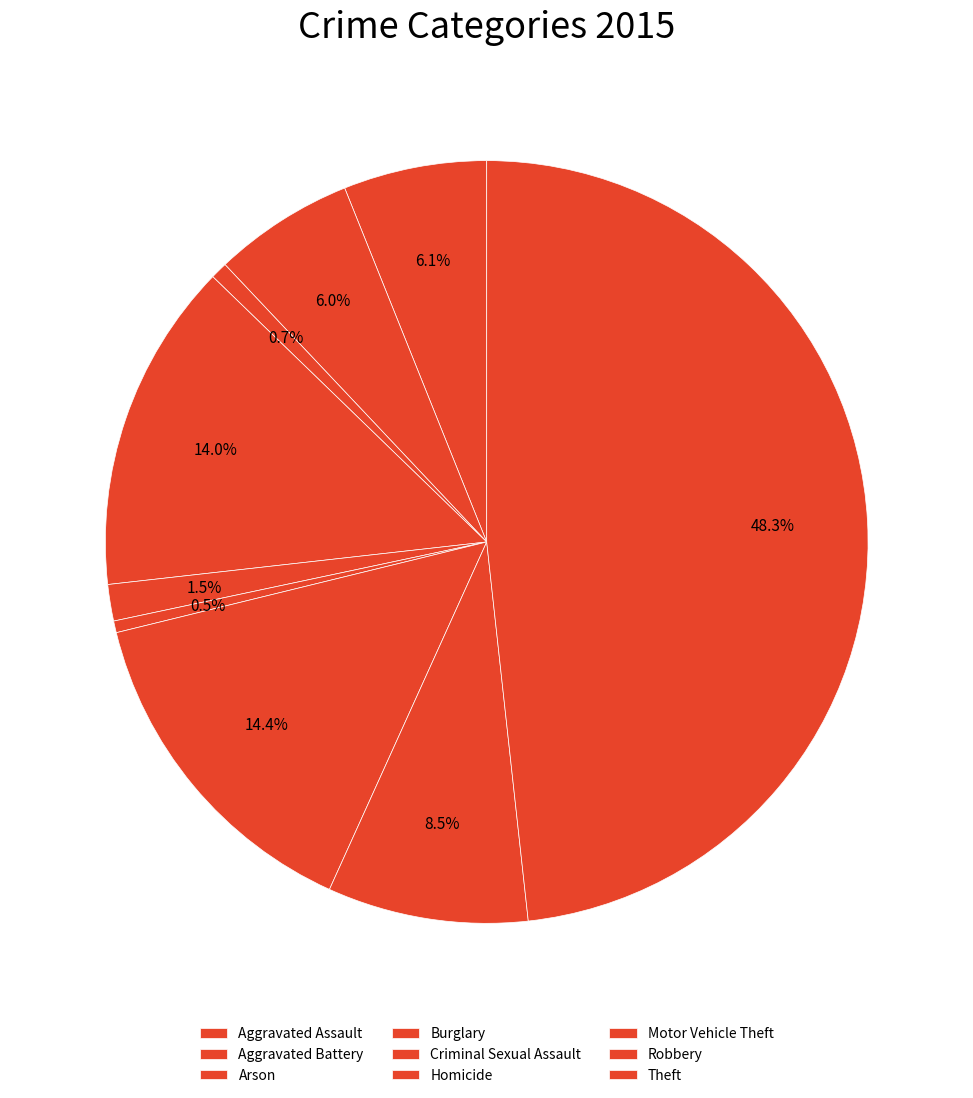

To the nearest percent, what is the difference between the Homicide and Robbery slice percentages?

8%